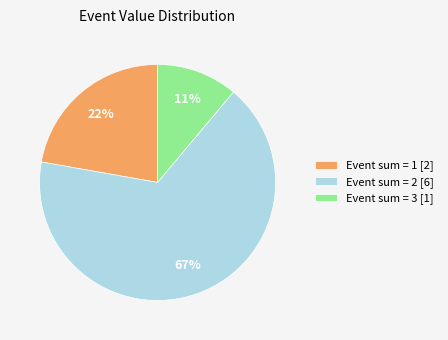

True or false: Event sum = 3 [1] accounts for 11% of the total.

True